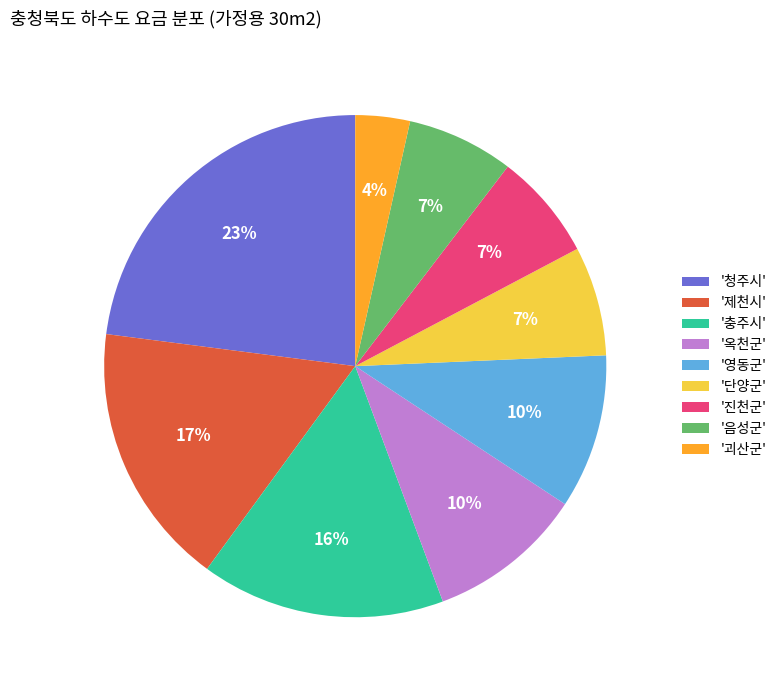

Which slice is the largest?

'청주시'